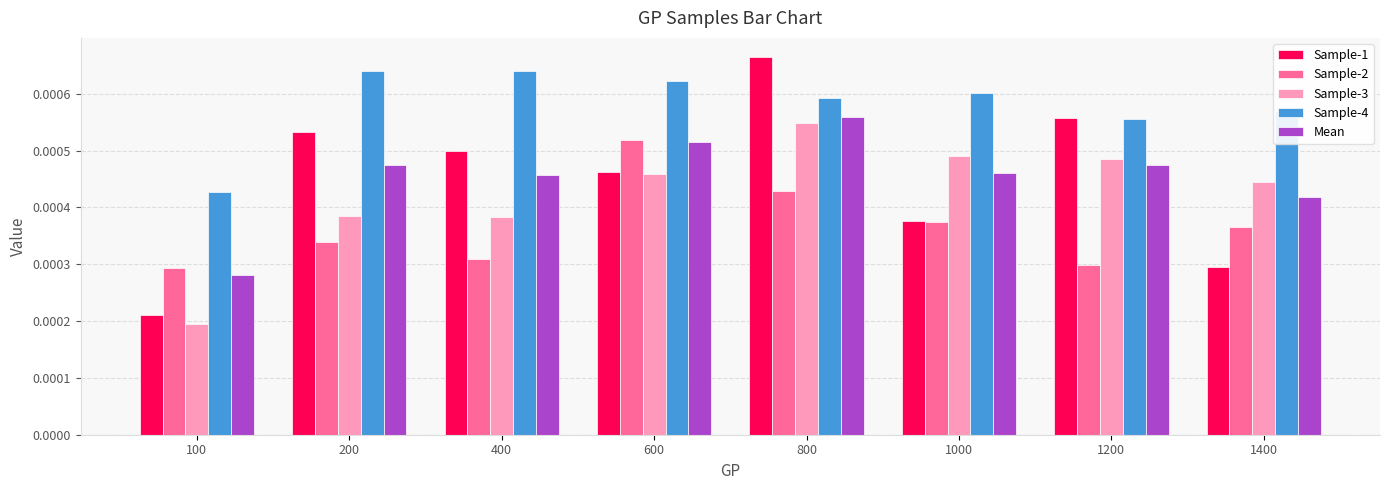

What are all the series names shown in the legend?

Sample-1, Sample-2, Sample-3, Sample-4, Mean